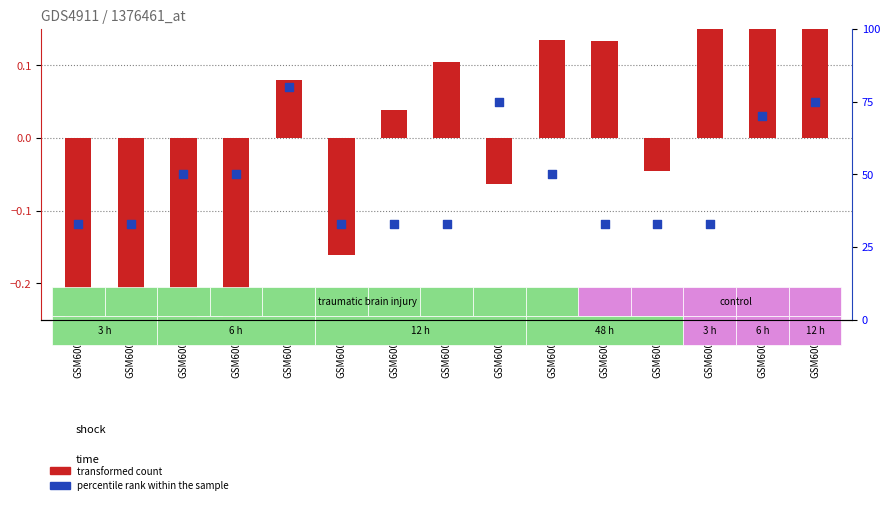

Which series has the widest spread of Y values?

percentile rank within the sample